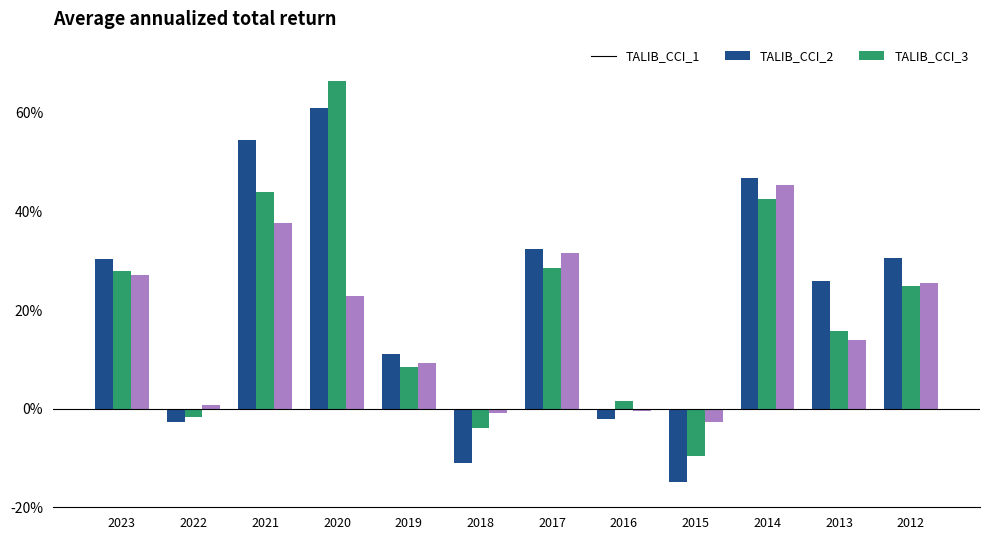

True or false: TALIB_CCI_3 has a value of 46.1 at 2023.

False